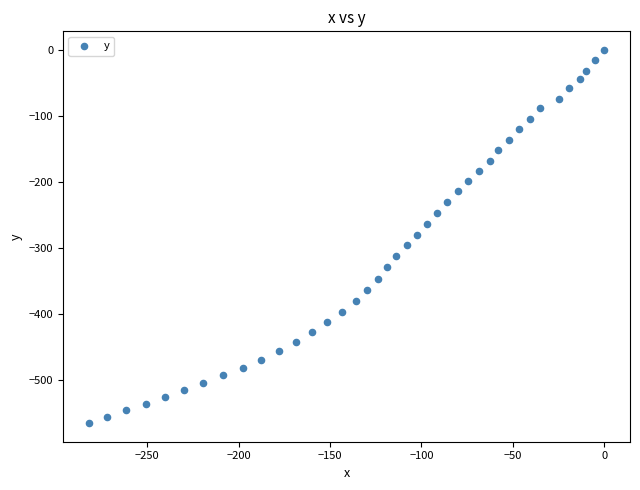

What is the range of X values (max minus min)?

282.1